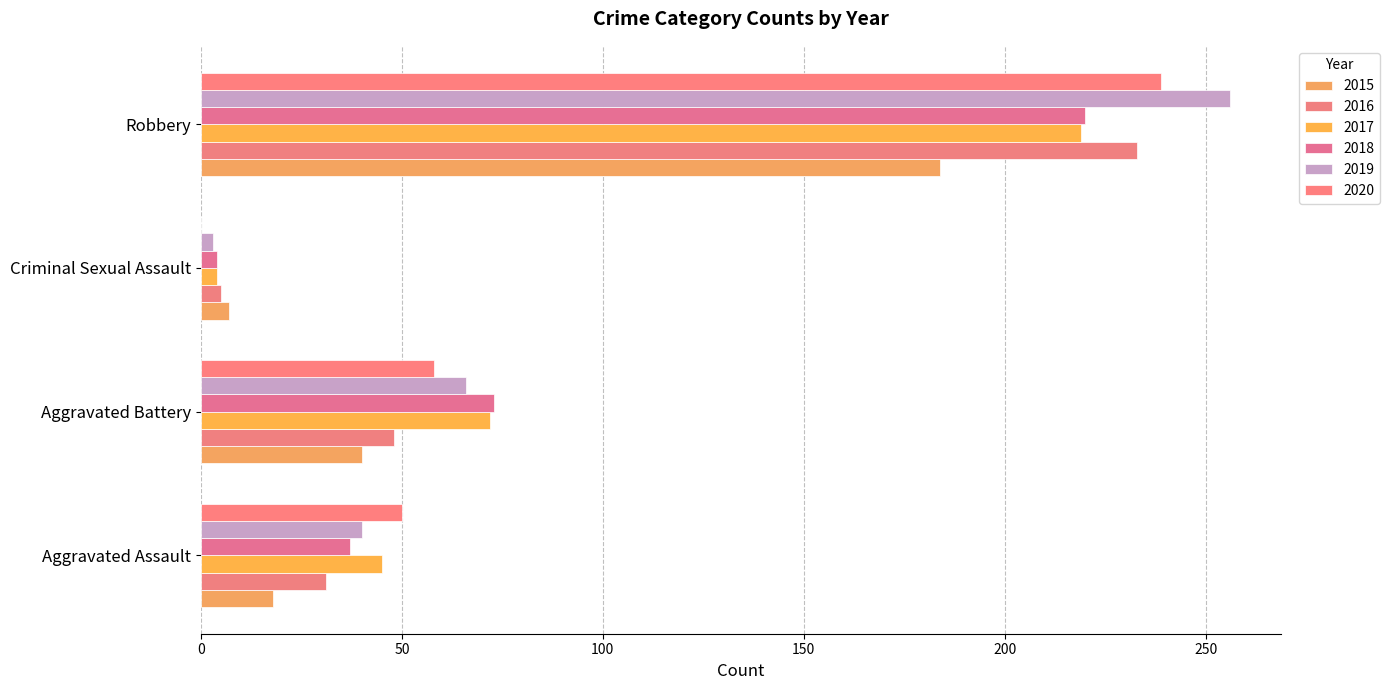

Is it true that 2015 equals 9 at Criminal Sexual Assault?

False